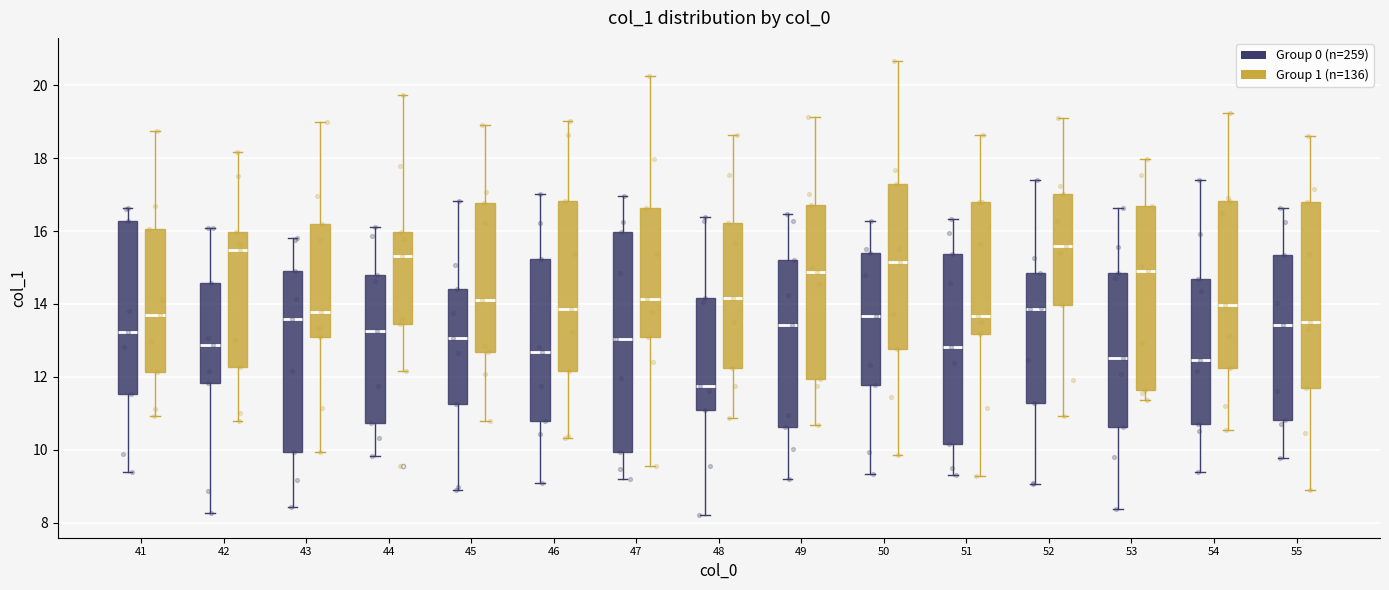

Which box is the tallest, from its lower edge to its upper edge?

47 (Group 0 (n=259))